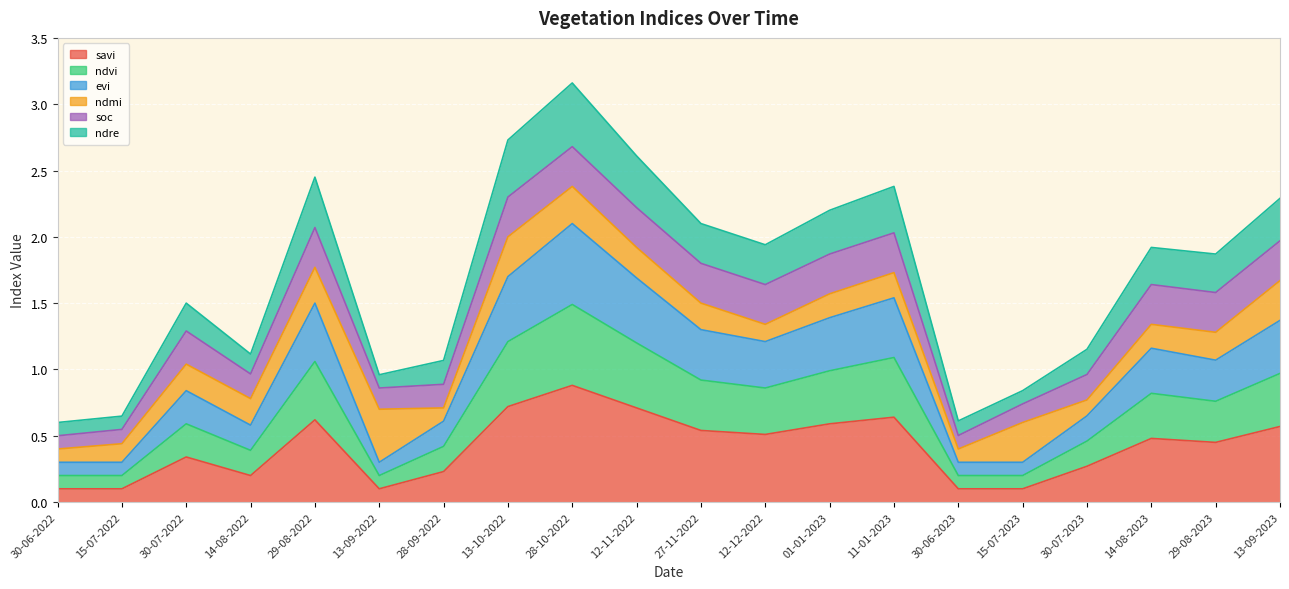

The savi series shows 0.0 at 13-09-2022. True or false?

False